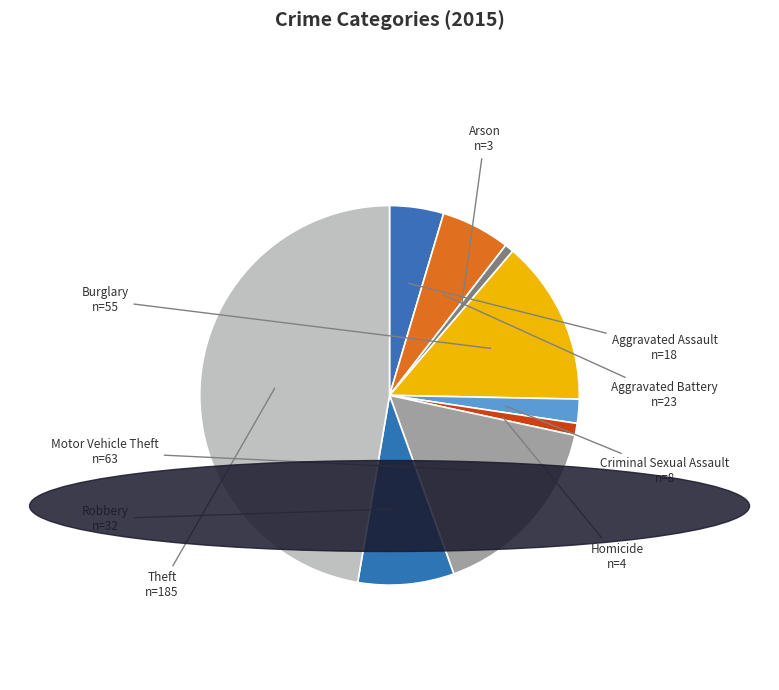

Count the number of slices in the pie.

9